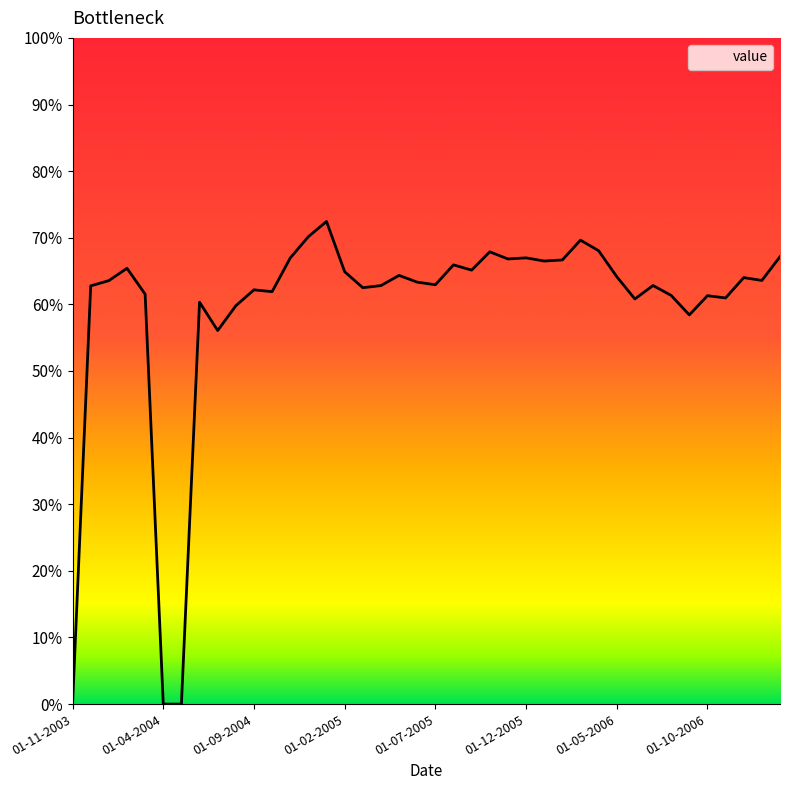

What is the maximum value shown in the chart?

72.4